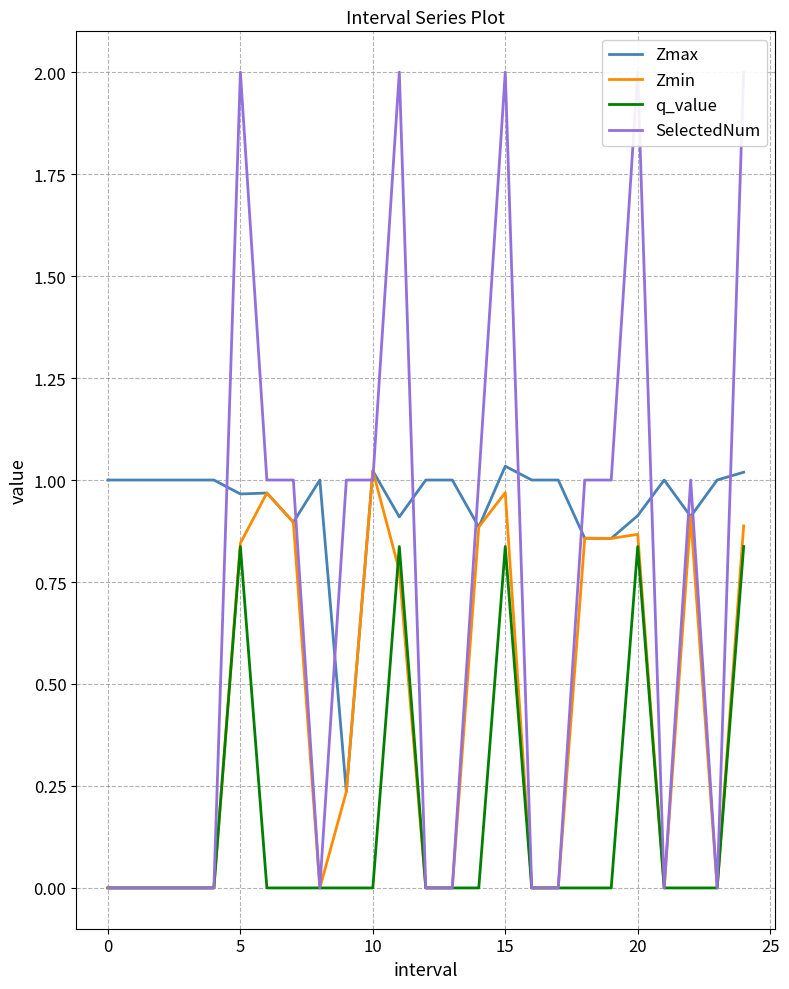

Reading left to right, extract all data points from this chart.

Zmax: 1.0	1.0	1.0	1.0	1.0	1.0	1.0	0.9	1.0	0.2	1.0	0.9	1.0	1.0	0.9	1.0	1.0	1.0	0.9	0.9	0.9	1.0	0.9	1.0	1.0
Zmin: 0.0	0.0	0.0	0.0	0.0	0.8	1.0	0.9	0.0	0.2	1.0	0.8	0.0	0.0	0.9	1.0	0.0	0.0	0.9	0.9	0.9	0.0	0.9	0.0	0.9
q_value: 0.0	0.0	0.0	0.0	0.0	0.8	-0.0	-0.0	0.0	-0.0	-0.0	0.8	0.0	0.0	-0.0	0.8	0.0	0.0	-0.0	-0.0	0.8	0.0	-0.0	0.0	0.8
SelectedNum: 0.0	0.0	0.0	0.0	0.0	2.0	1.0	1.0	0.0	1.0	1.0	2.0	0.0	0.0	1.0	2.0	0.0	0.0	1.0	1.0	2.0	0.0	1.0	0.0	2.0